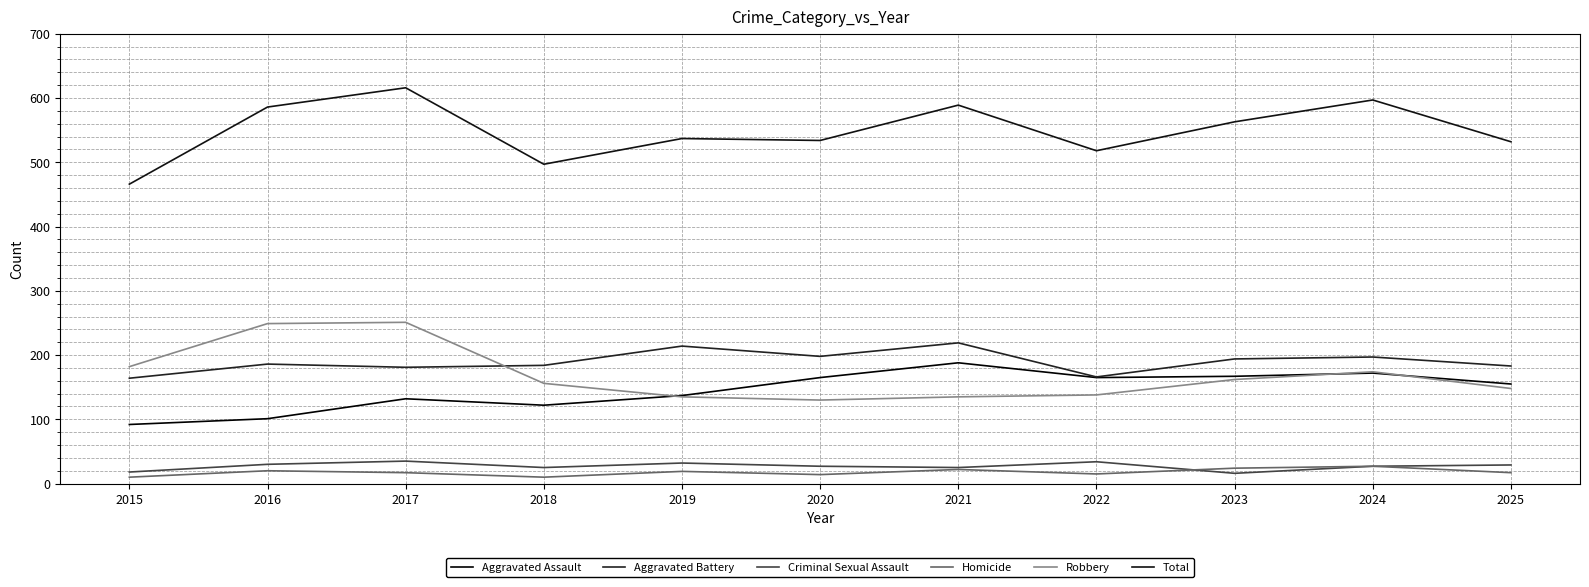

True or false: Total has a value of 707 at 2018.

False